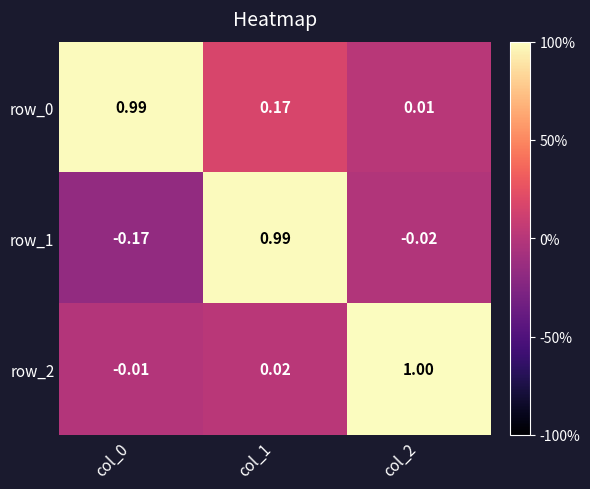

Is the value of row_1 at col_1 greater than the value of row_2 at col_1?

Yes